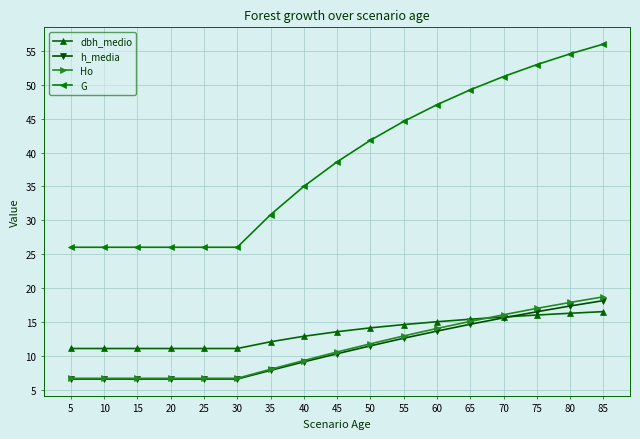

What is the approximate value of G at 60?

47.0